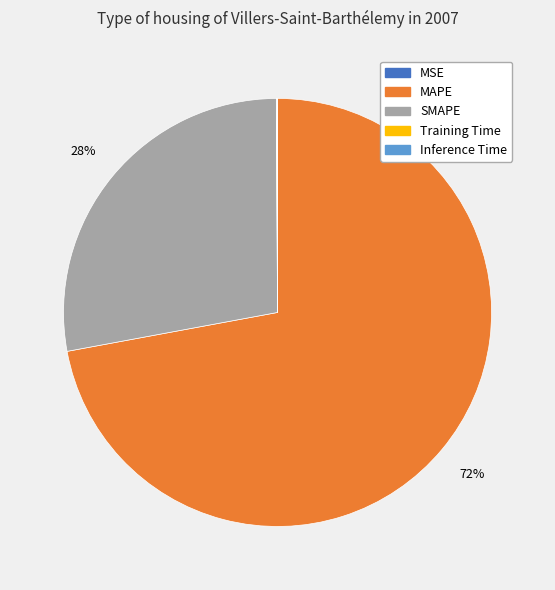

The MAPE slice represents 72% of the pie. True or false?

True